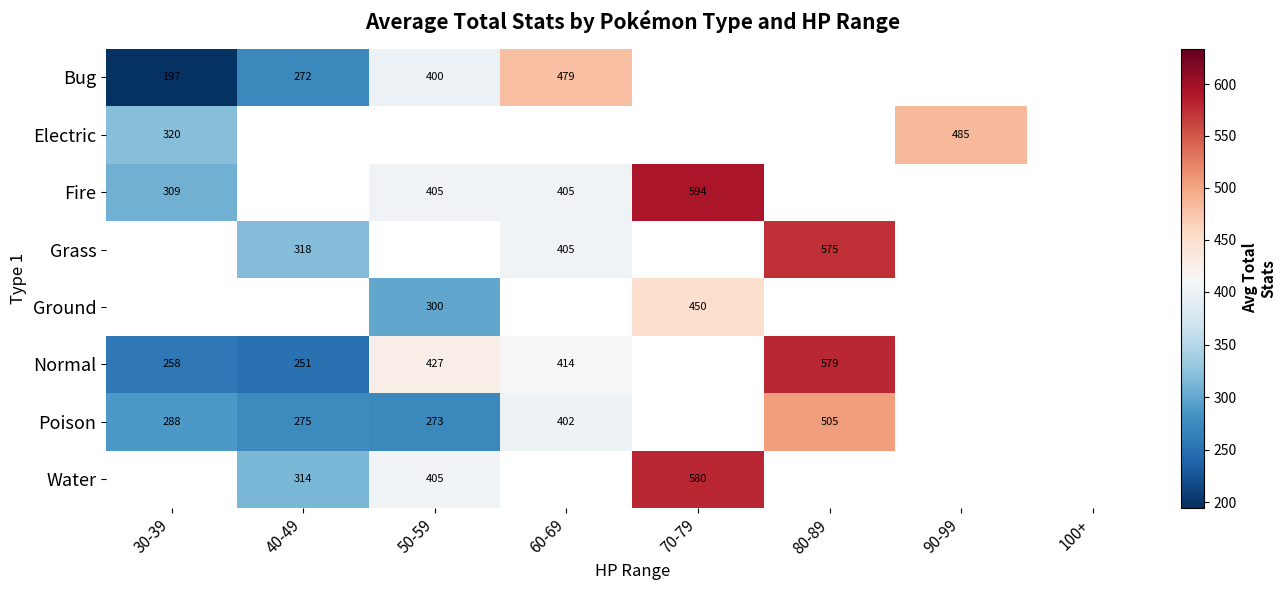

What is the difference between the Ground values at 70-79 and 50-59?

150